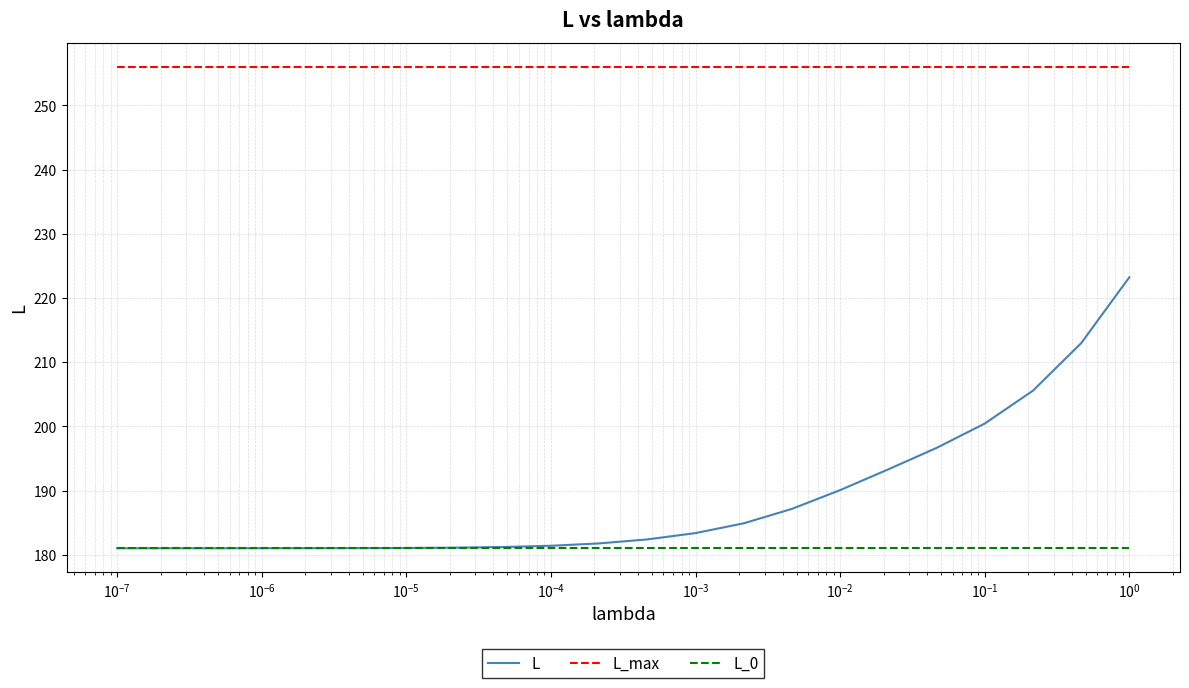

Which series has the largest total across all categories?

L_max